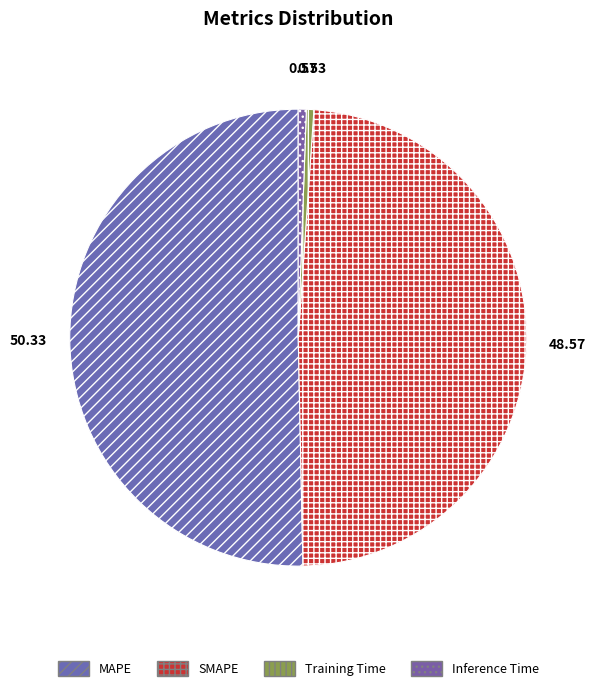

Rank the categories by value from lowest to highest.

Training Time, Inference Time, SMAPE, MAPE